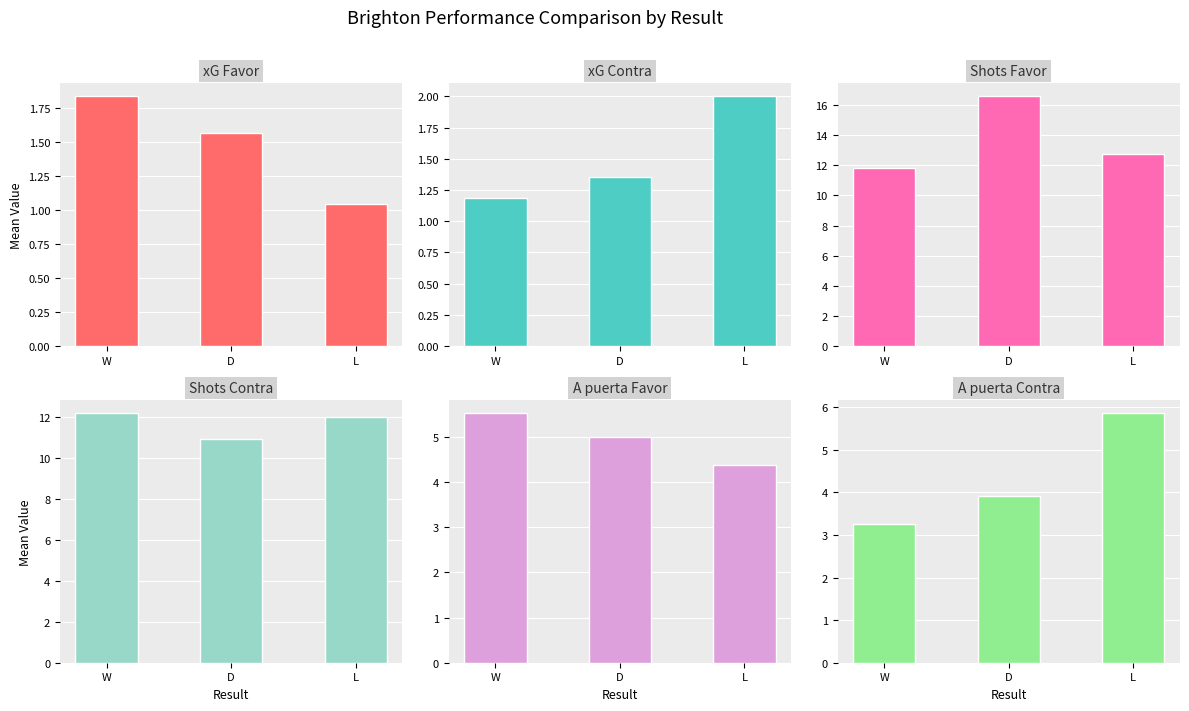

What is the label of the 2nd bar from the right?

D